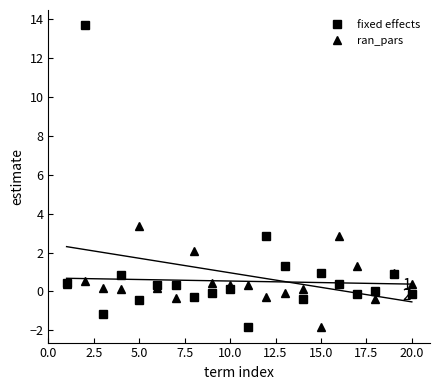

What are all the series names shown in the legend?

fixed effects, ran_pars